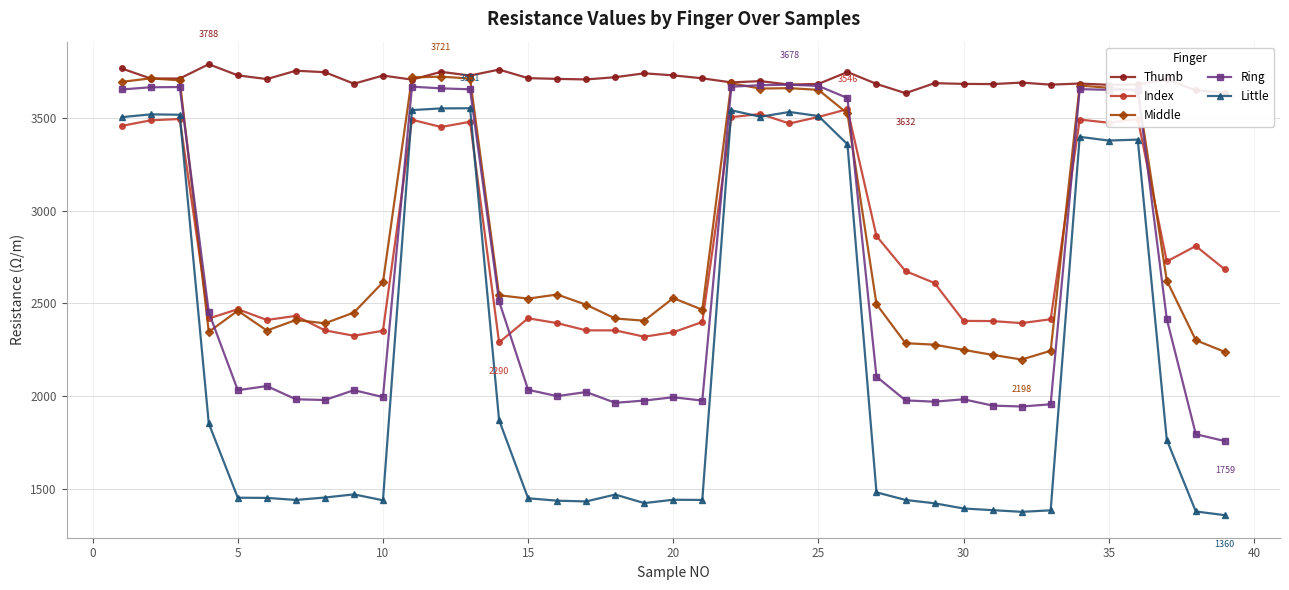

Is this an area chart (filled region under the line)?

No